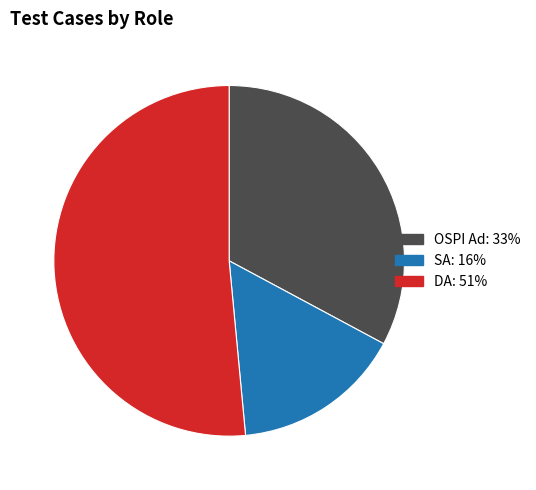

Between SA and DA, which is larger?

DA